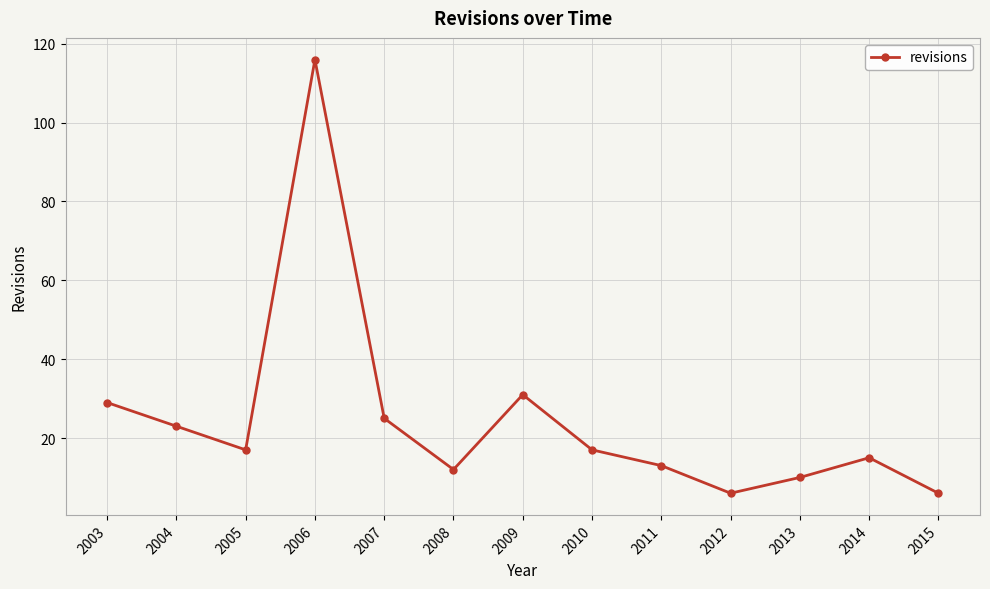

Reading right to left, transcribe all the data shown in this chart.

2015=6	2014=15	2013=10	2012=6	2011=13	2010=17	2009=31	2008=12	2007=25	2006=116	2005=17	2004=23	2003=29